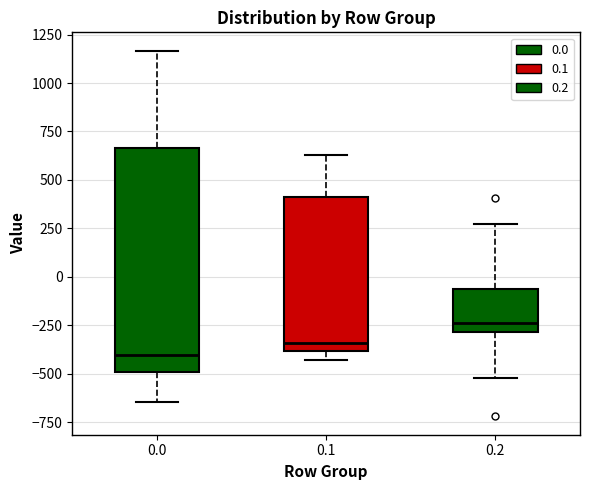

Which box is the tallest, from its lower edge to its upper edge?

0.0